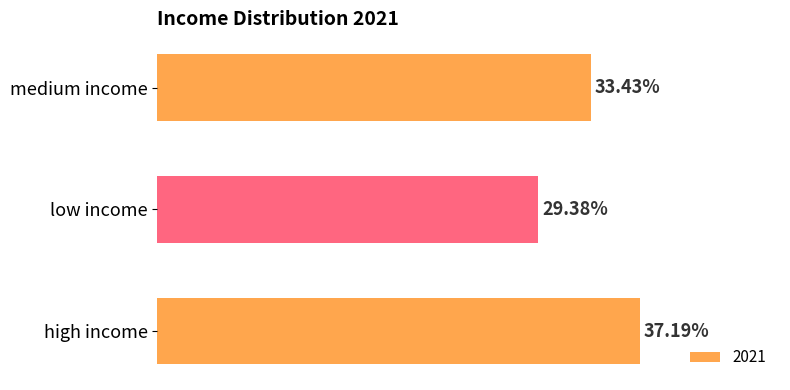

Where is the data nearest to the value 33?

medium income